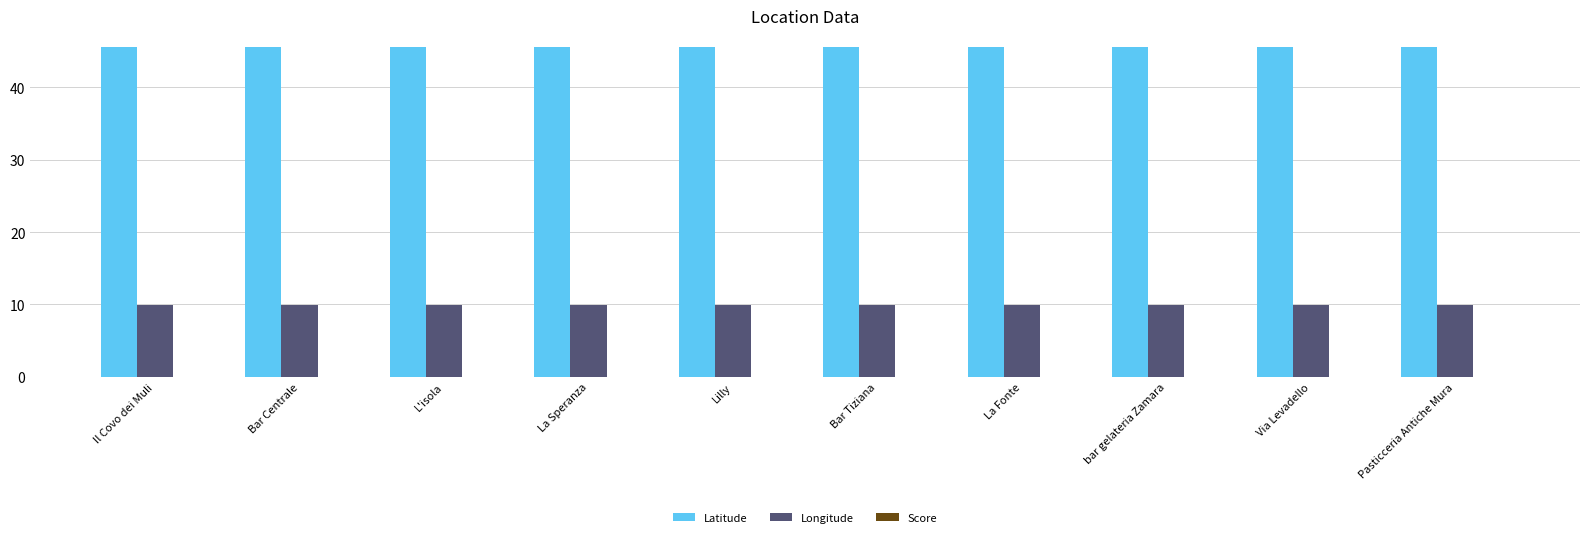

What is the sum of all Longitude values?

98.9